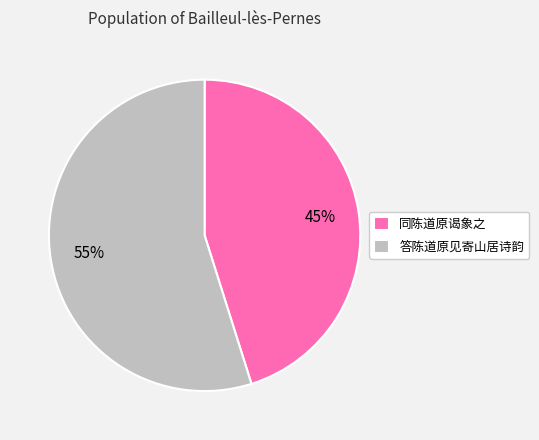

What is the largest slice in the pie chart?

答陈道原见寄山居诗韵